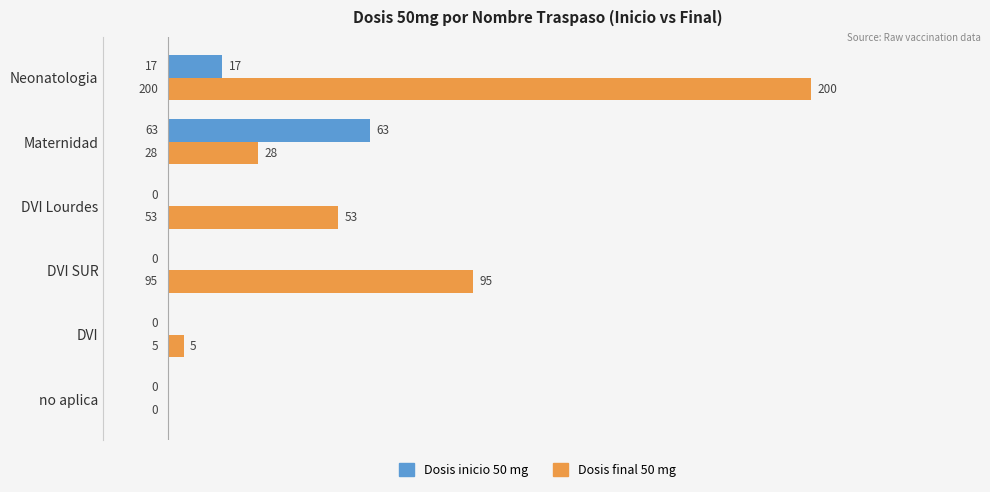

How many data points in Dosis inicio 50 mg are above 0?

2